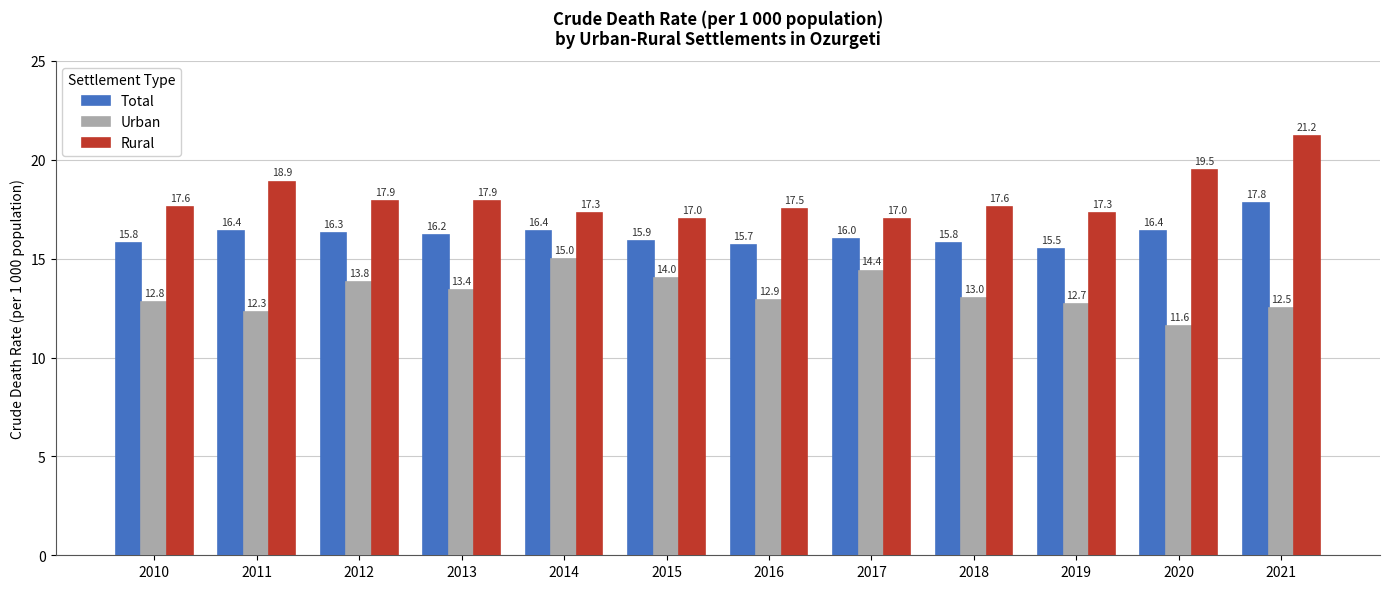

Is it true that Total equals 8.0 at 2019?

False